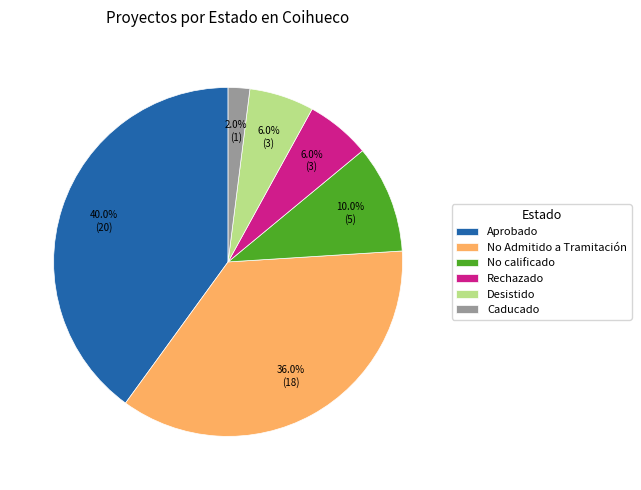

What percentage is the No Admitido a Tramitación slice, to the nearest percent?

36%